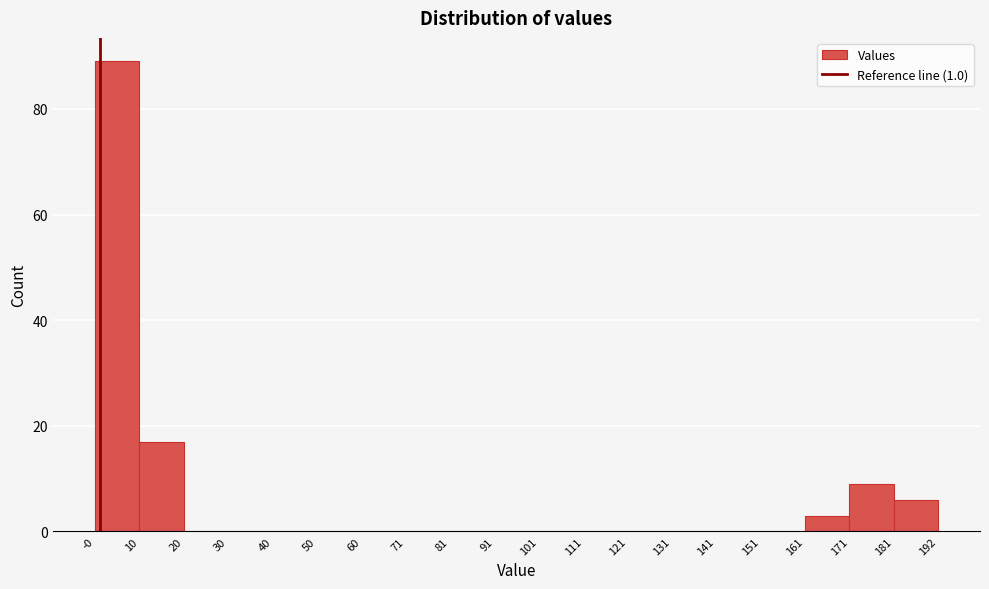

Reading left to right, transcribe this chart: for each bar, give the range it covers on the x-axis and its height. The values are not printed on the chart, so give them approximately, as read against the axis.

-0 to 10: 90
10 to 20: 18
20 to 30: 0
30 to 40: 0
40 to 50: 0
50 to 60: 0
60 to 71: 0
71 to 81: 0
81 to 91: 0
91 to 101: 0
101 to 111: 0
111 to 121: 0
121 to 131: 0
131 to 141: 0
141 to 151: 0
151 to 161: 0
161 to 171: 4
171 to 181: 10
181 to 192: 6